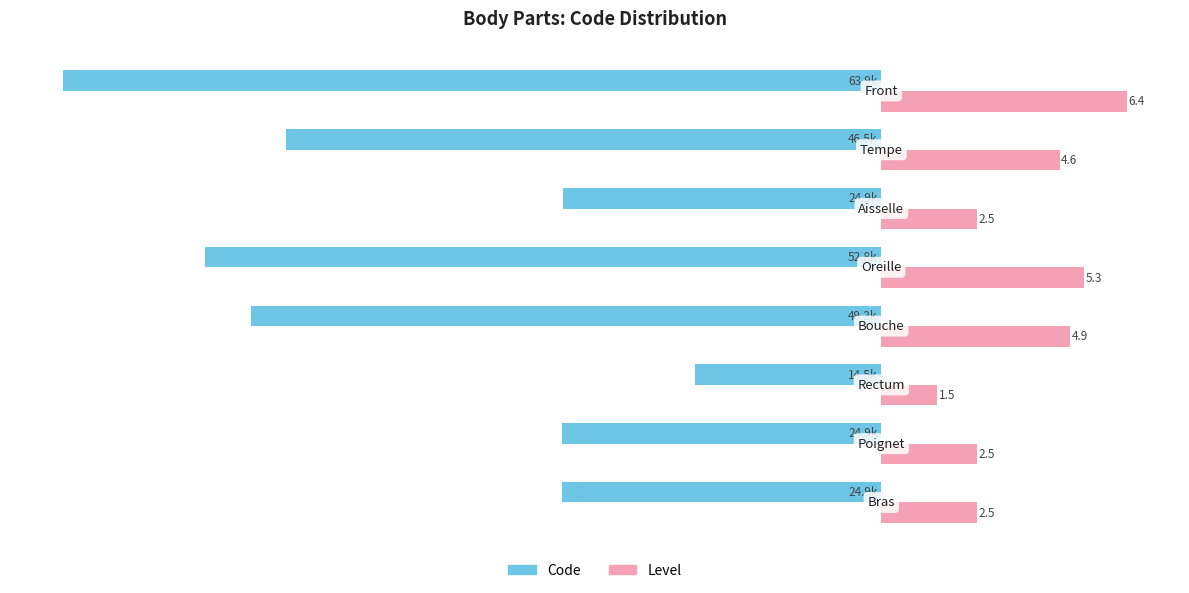

What are all the series names shown in the legend?

Code, Level